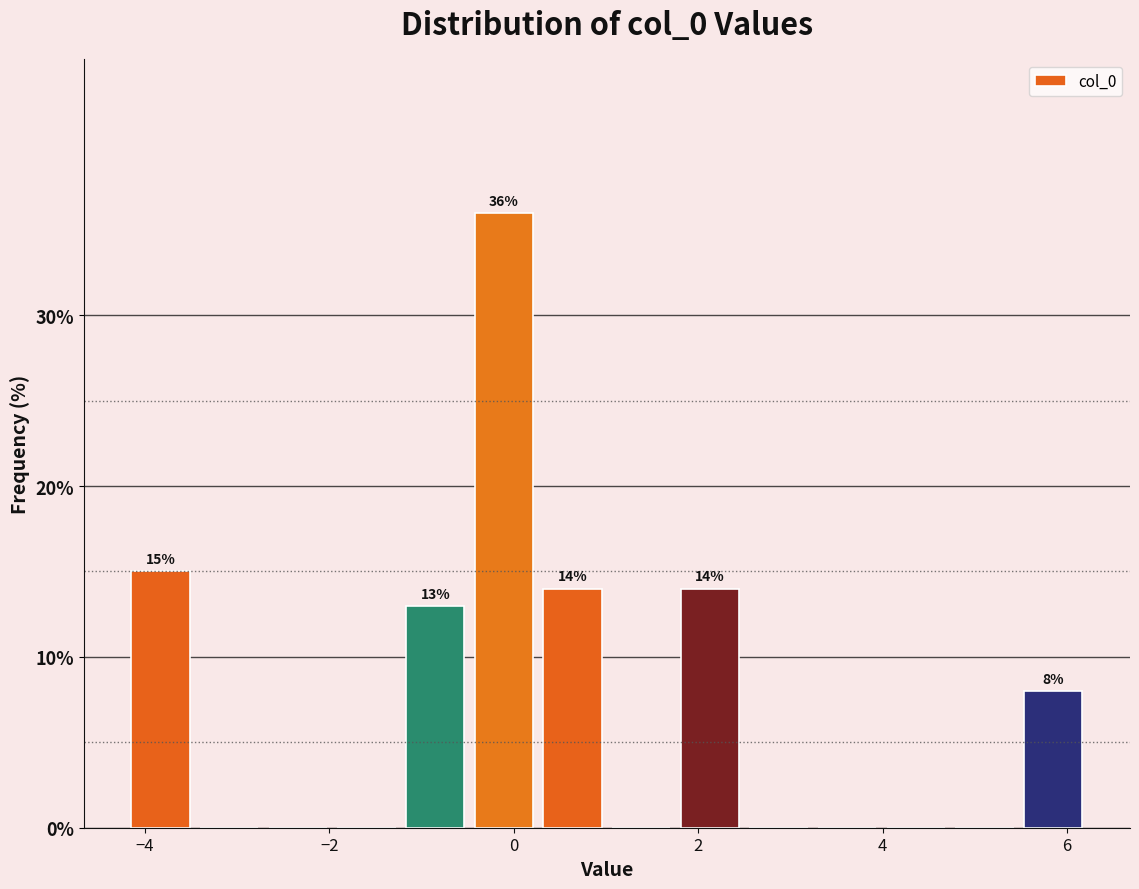

Around what value on the x-axis is the tallest bar? Give the approximate position of its centre, as read against the axis.

-0.2